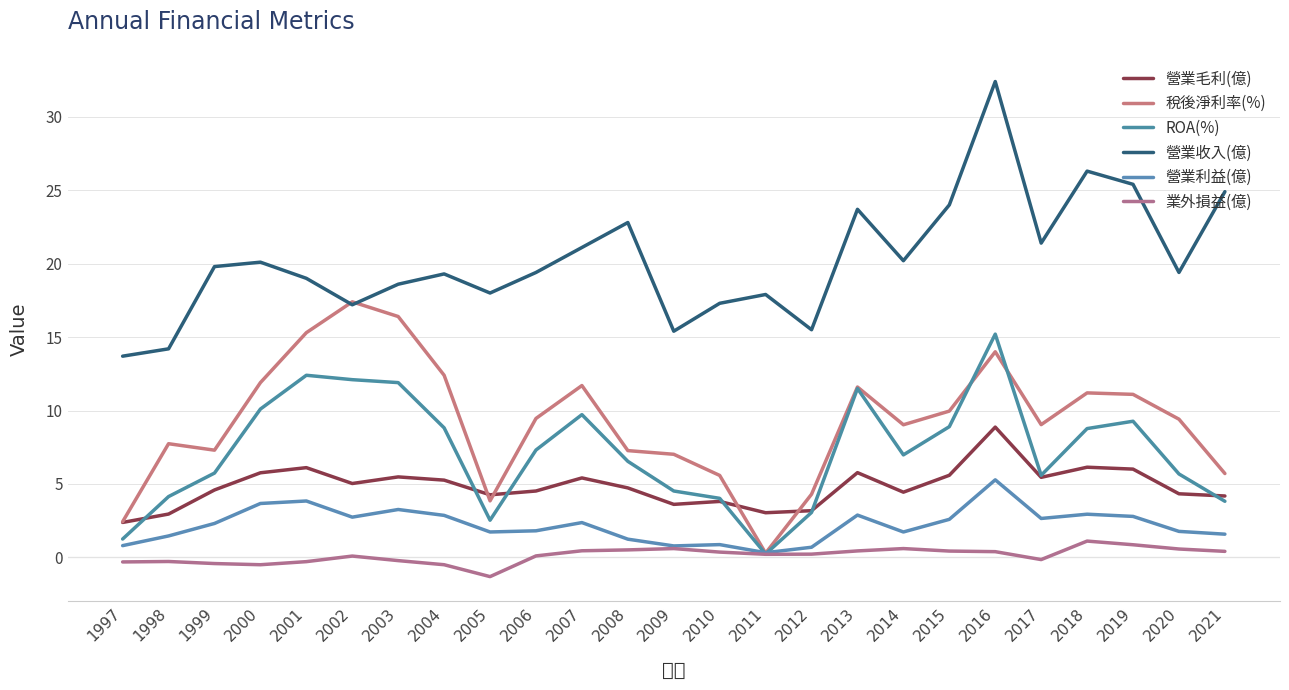

The 業外損益(億) series shows 0.4 at 2010. True or false?

True